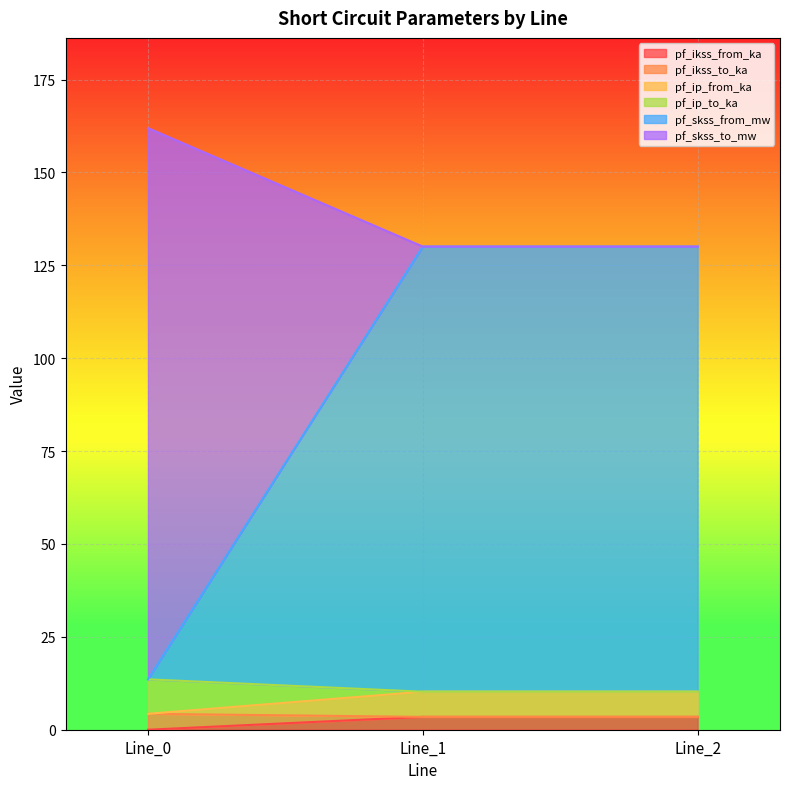

The pf_ip_to_ka series shows 10.2 at Line_1. True or false?

True